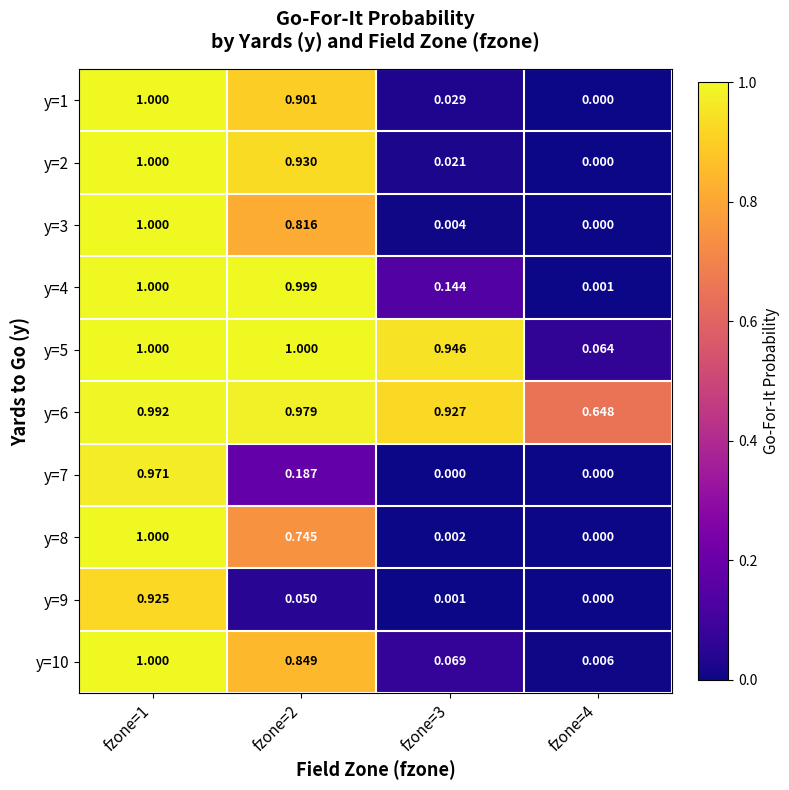

Is the value of y=1 at fzone=4 greater than the value of y=4 at fzone=3?

No